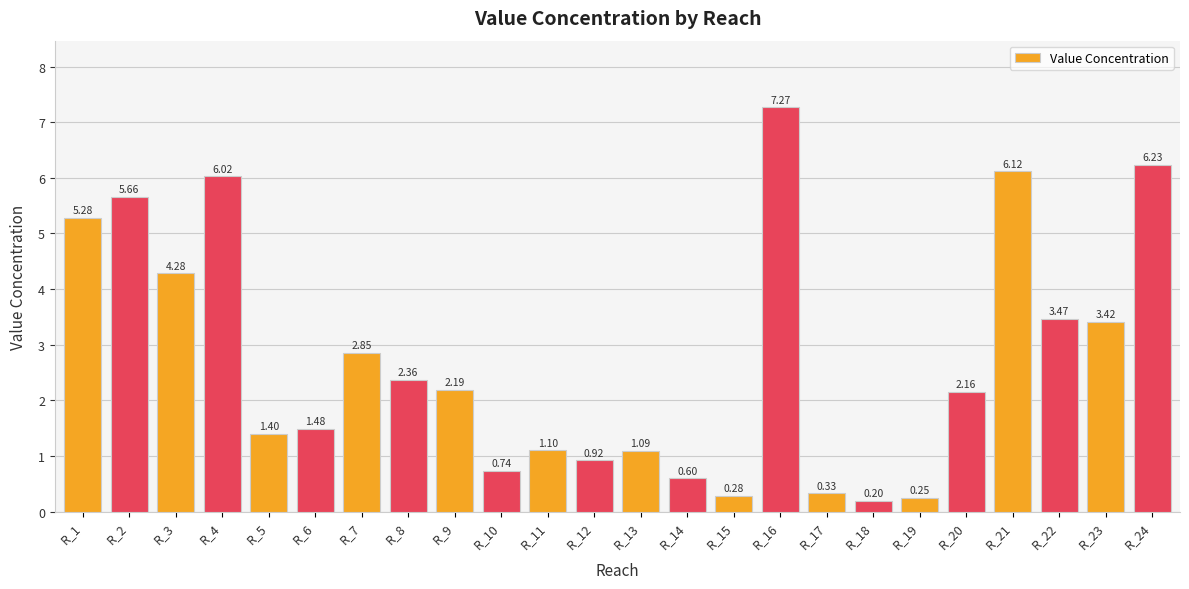

What is the ratio of the value at R_23 to the value at R_20?

1.6